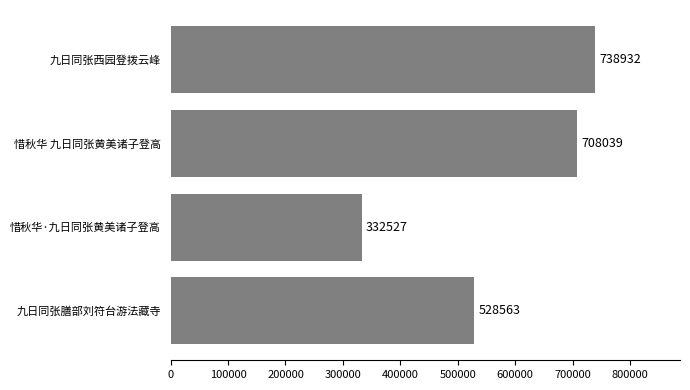

How many series are shown in this chart?

1